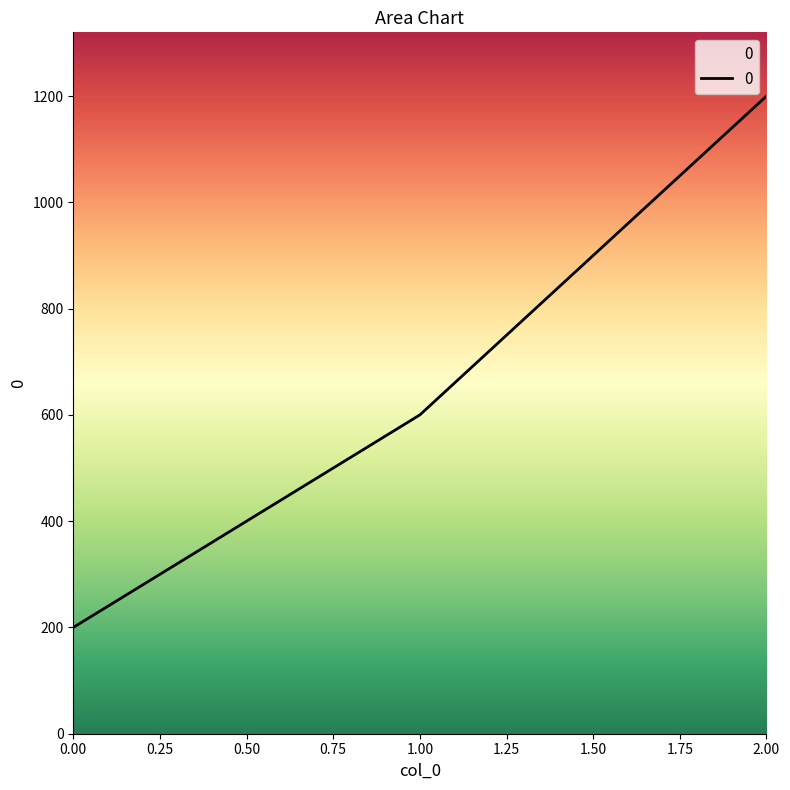

List the labels in order of value, largest first.

2.00, 1.00, 0.00